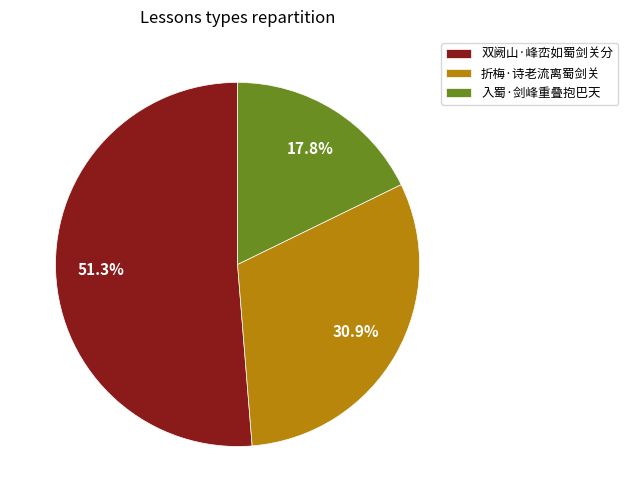

The 双阙山·峰峦如蜀剑关分 slice represents 51% of the pie. True or false?

True